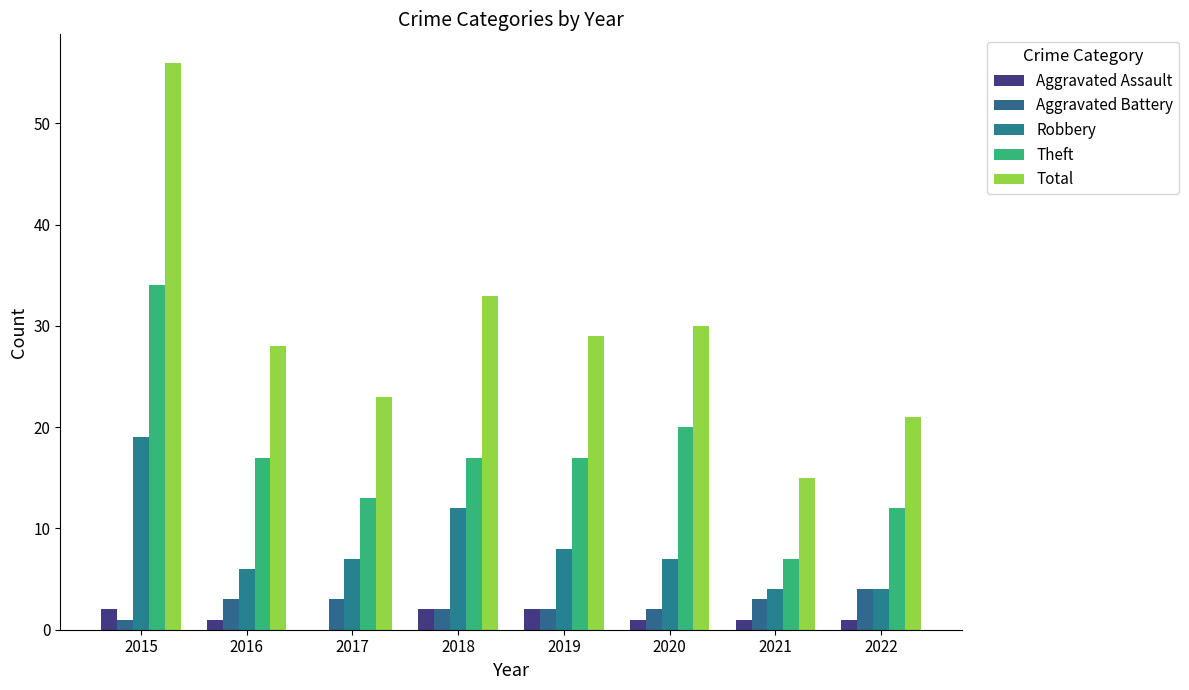

Which series has the largest range (max minus min)?

Total